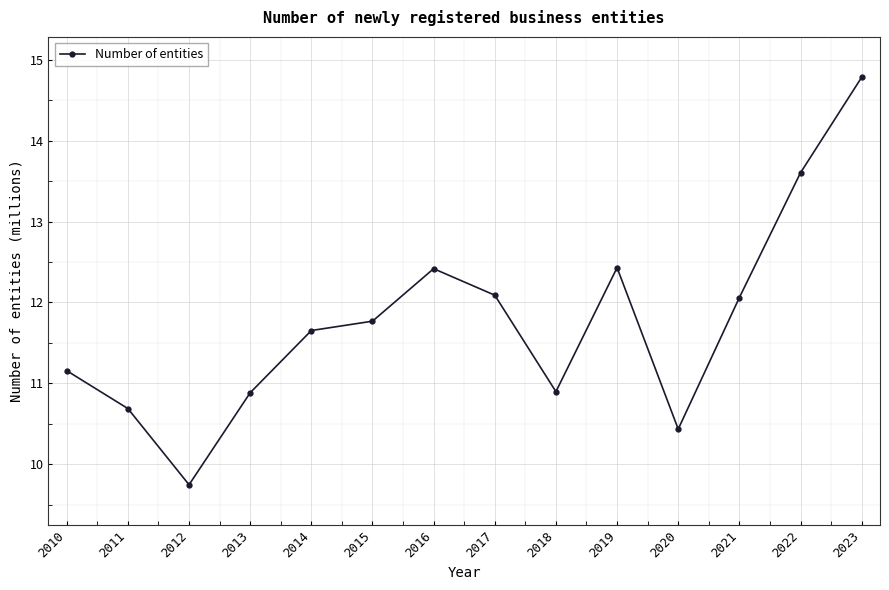

How many interior local valleys (lower than both neighbors) does the data have?

3